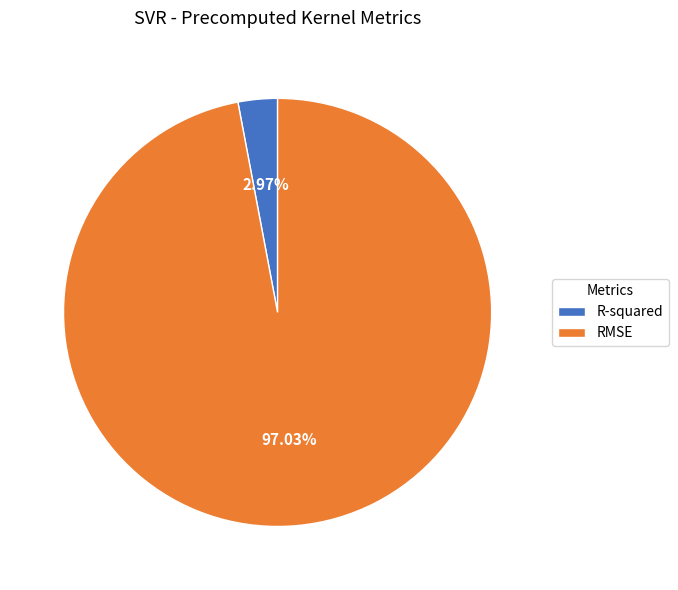

Which has a higher value, R-squared or RMSE?

RMSE